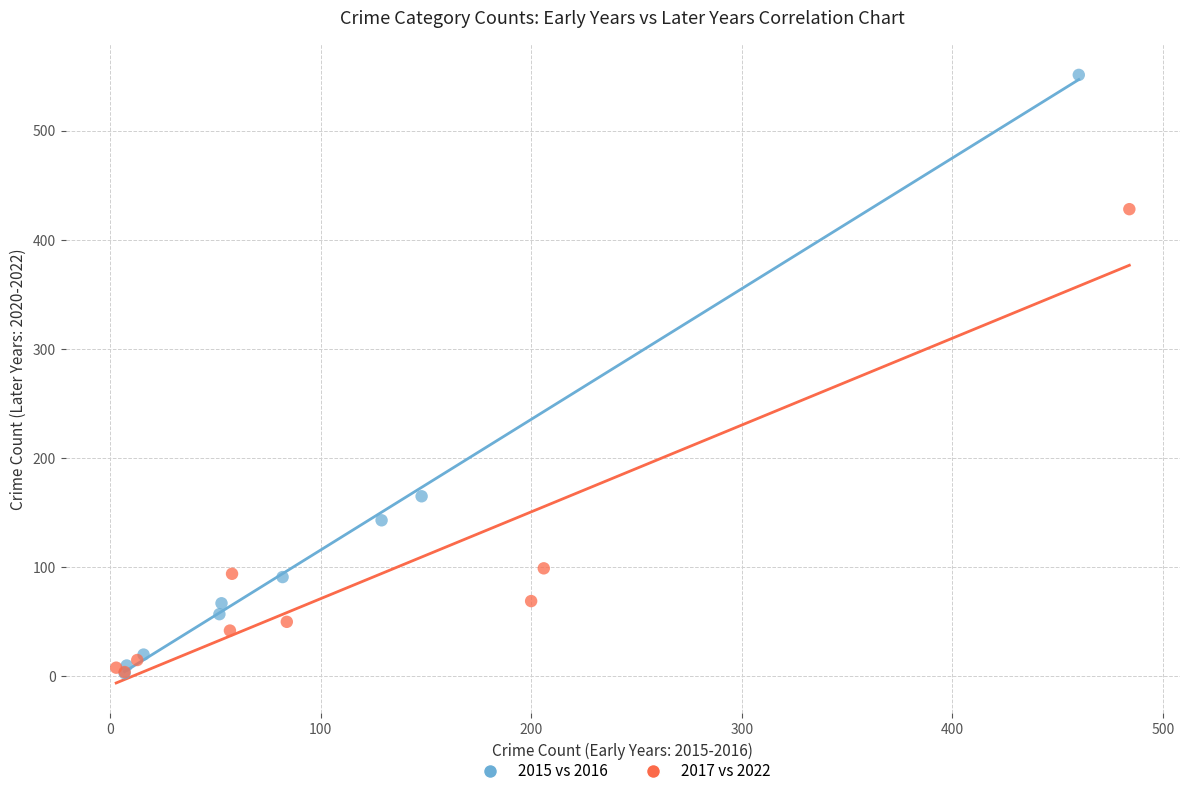

Which series has the largest Y range (max minus min)?

2015 vs 2016